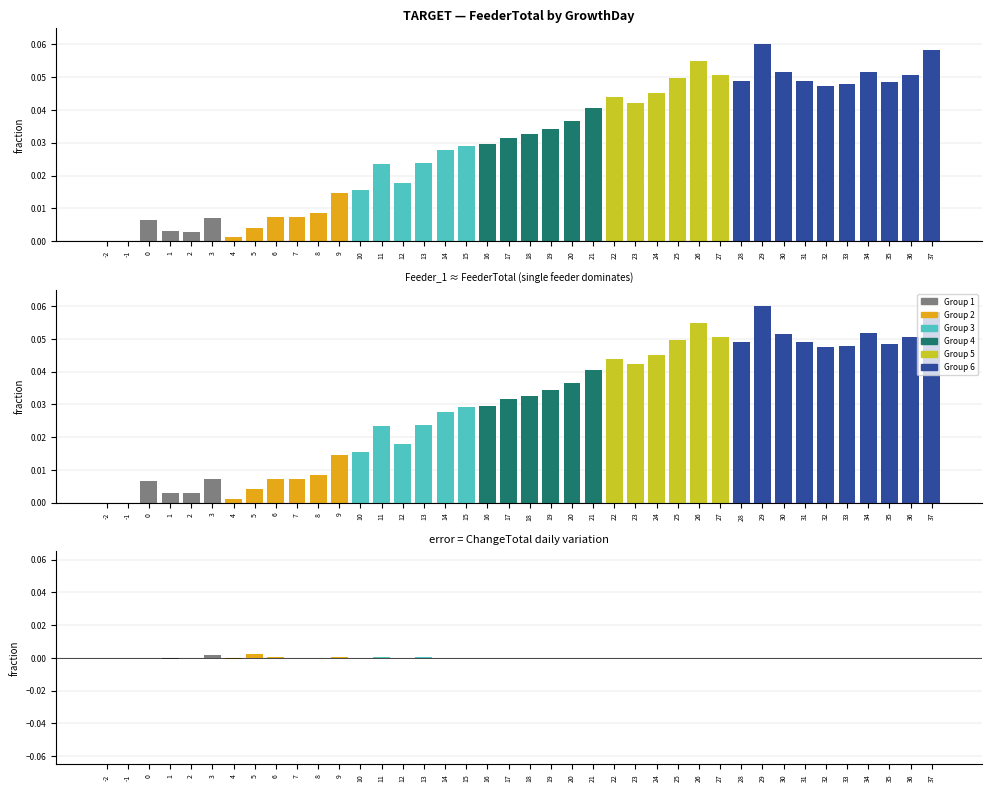

Which series has the largest range (max minus min)?

FeederTotal